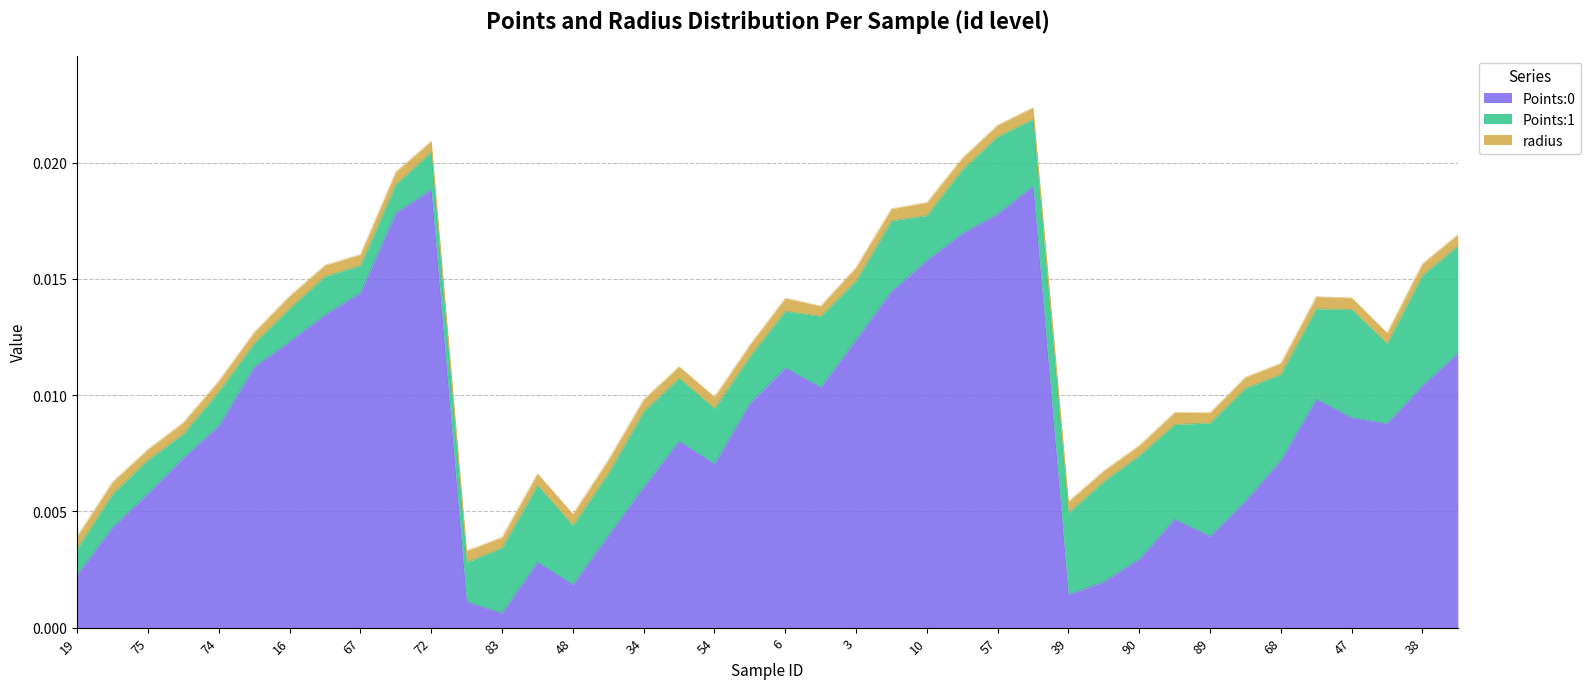

Reading left to right, list all the values displayed in this chart.

Points:0: 0.0	0.0	0.0	0.0	0.0	0.0	0.0	0.0	0.0	0.0	0.0	0.0	0.0	0.0	0.0	0.0	0.0	0.0	0.0	0.0	0.0	0.0	0.0	0.0	0.0	0.0	0.0	0.0	0.0	0.0	0.0	0.0	0.0	0.0	0.0	0.0	0.0	0.0	0.0	0.0
Points:1: 0.0	0.0	0.0	0.0	0.0	0.0	0.0	0.0	0.0	0.0	0.0	0.0	0.0	0.0	0.0	0.0	0.0	0.0	0.0	0.0	0.0	0.0	0.0	0.0	0.0	0.0	0.0	0.0	0.0	0.0	0.0	0.0	0.0	0.0	0.0	0.0	0.0	0.0	0.0	0.0
radius: 0.0	0.0	0.0	0.0	0.0	0.0	0.0	0.0	0.0	0.0	0.0	0.0	0.0	0.0	0.0	0.0	0.0	0.0	0.0	0.0	0.0	0.0	0.0	0.0	0.0	0.0	0.0	0.0	0.0	0.0	0.0	0.0	0.0	0.0	0.0	0.0	0.0	0.0	0.0	0.0